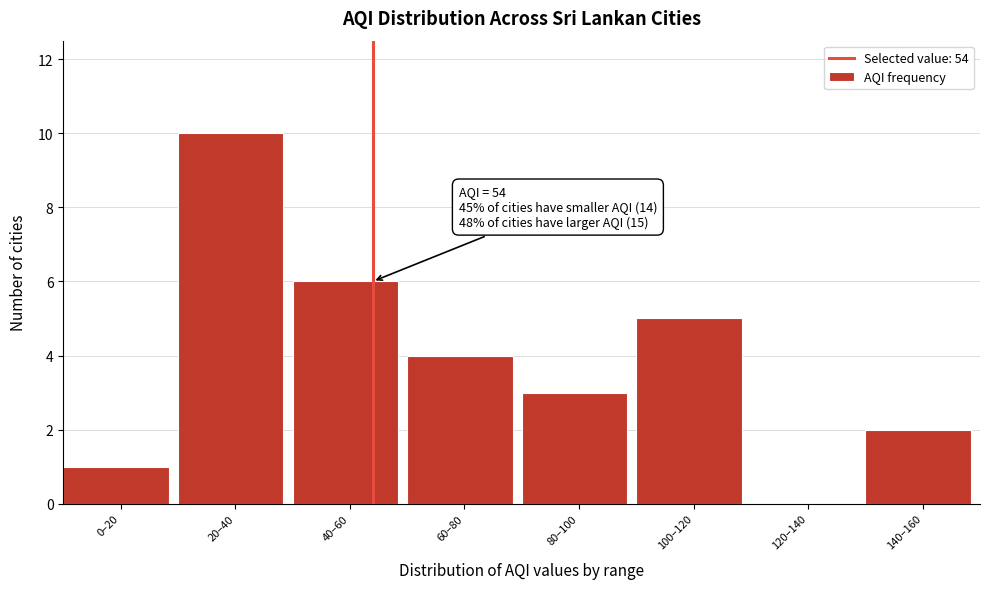

Reading left to right, what are all the values shown in this chart?

0–20=1	20–40=10	40–60=6	60–80=4	80–100=3	100–120=5	120–140=0	140–160=2